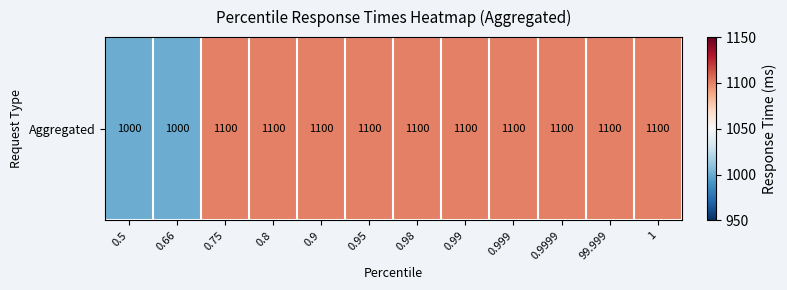

What is the difference between the second highest and second lowest values?

100